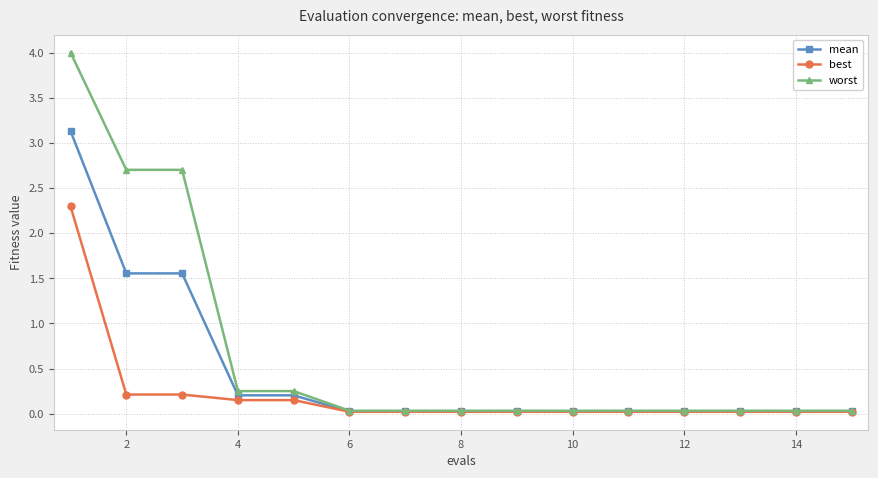

How many lines are shown in the chart?

3